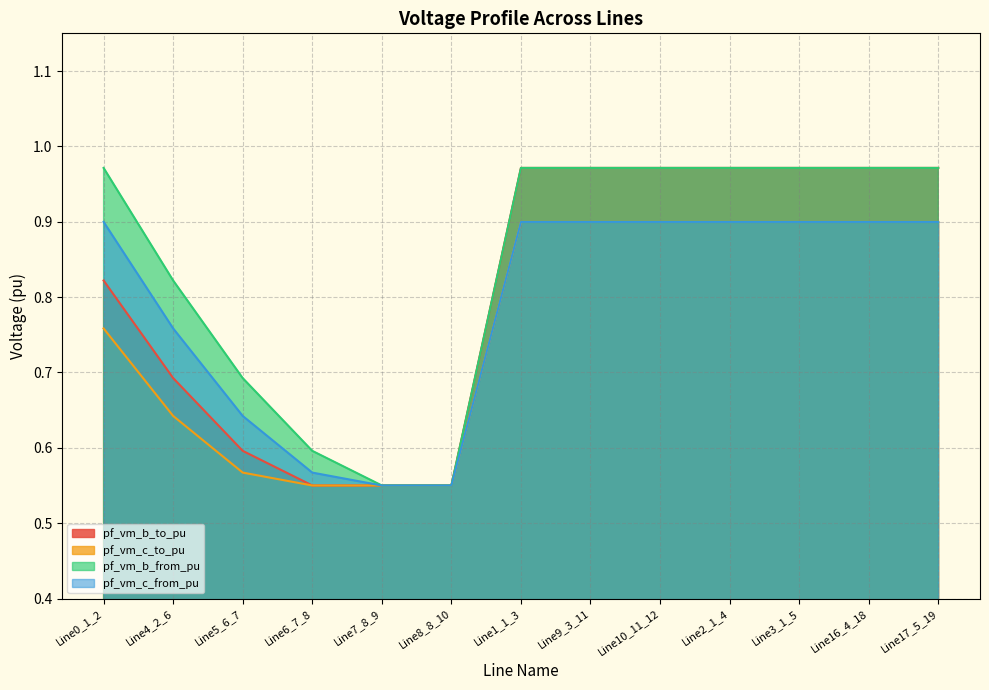

List the labels in order of pf_vm_b_to_pu value, largest first.

Line3_1_5, Line2_1_4, Line17_5_19, Line16_4_18, Line1_1_3, Line9_3_11, Line10_11_12, Line0_1_2, Line4_2_6, Line5_6_7, Line6_7_8, Line7_8_9, Line8_8_10